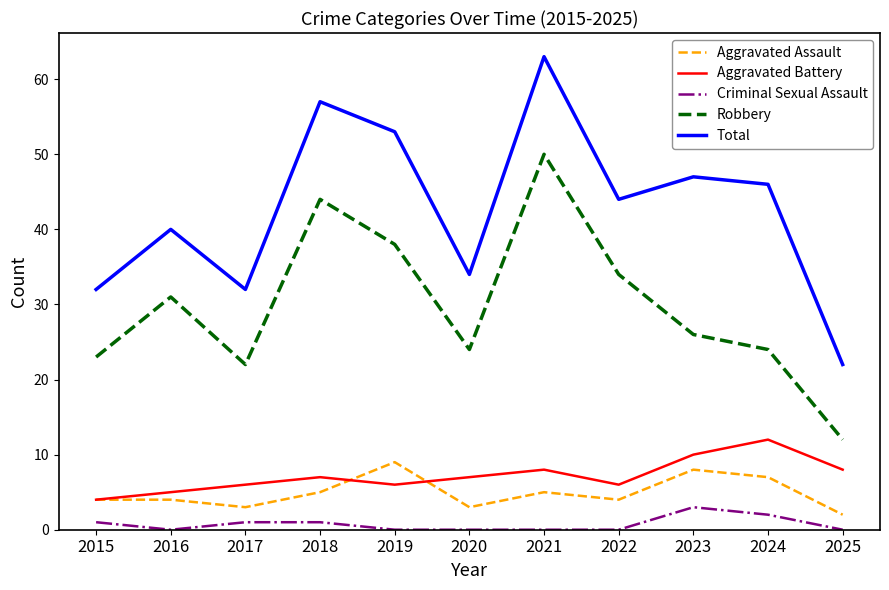

How many distinct data groups are displayed?

5